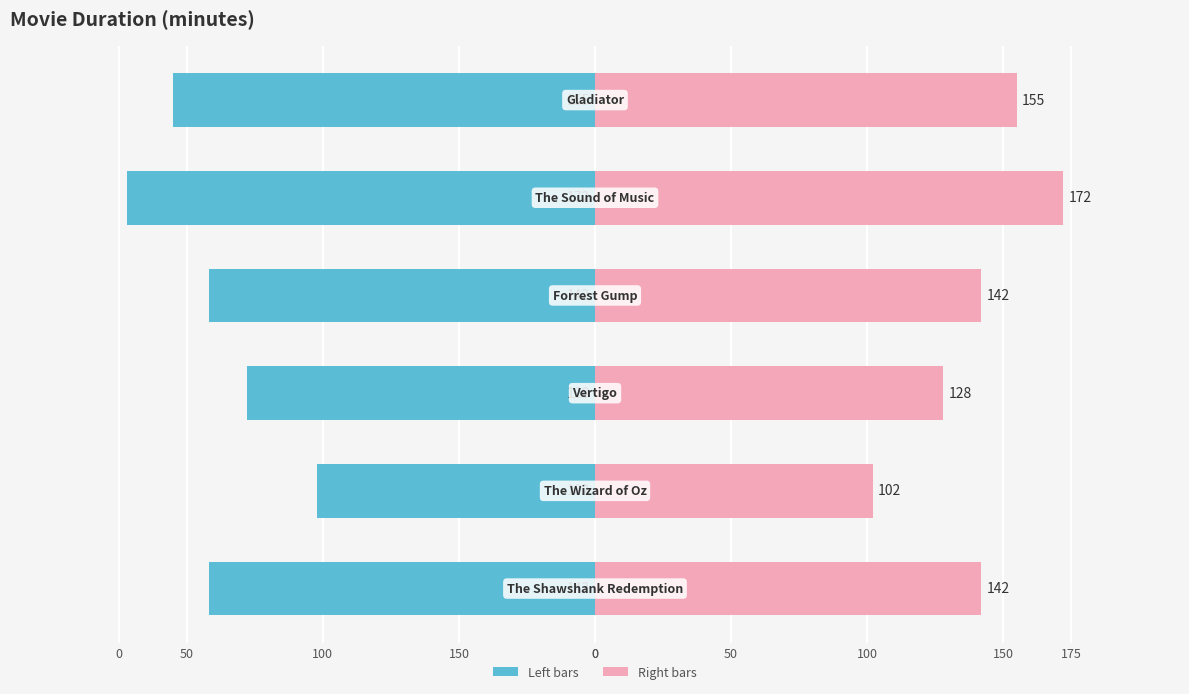

What is the maximum value shown in the chart?

172